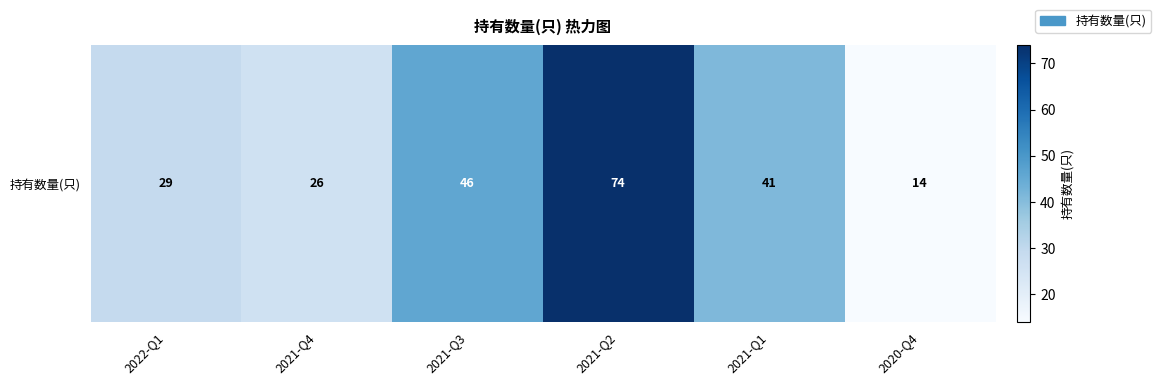

Reading right to left, what are all the values shown in this chart?

2020-Q4=14	2021-Q1=41	2021-Q2=74	2021-Q3=46	2021-Q4=26	2022-Q1=29